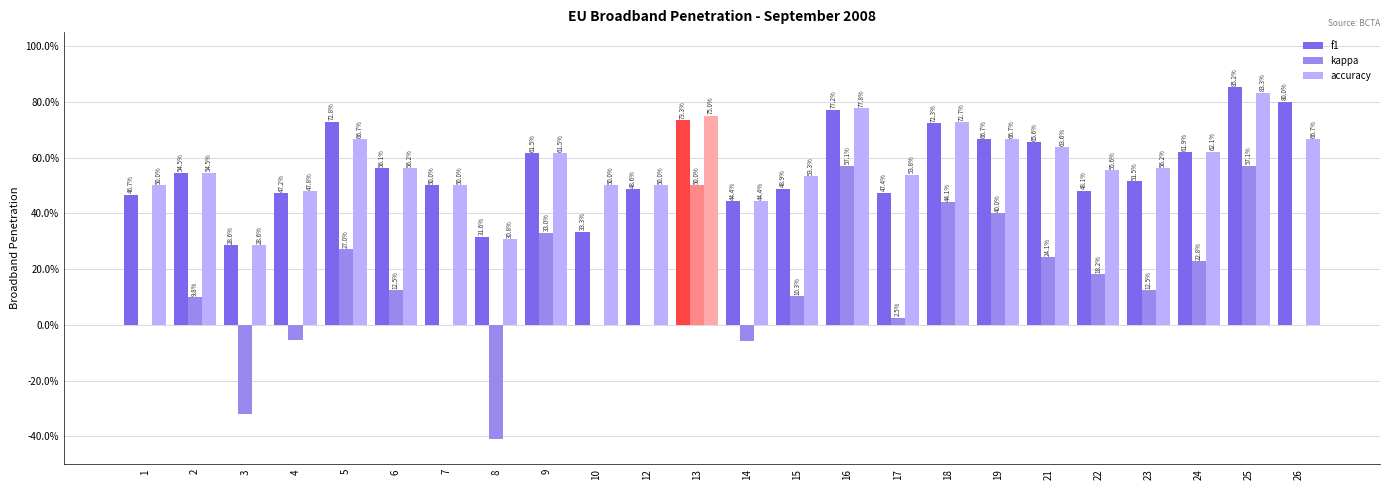

Are the bars grouped side by side (vs. stacked)?

Yes